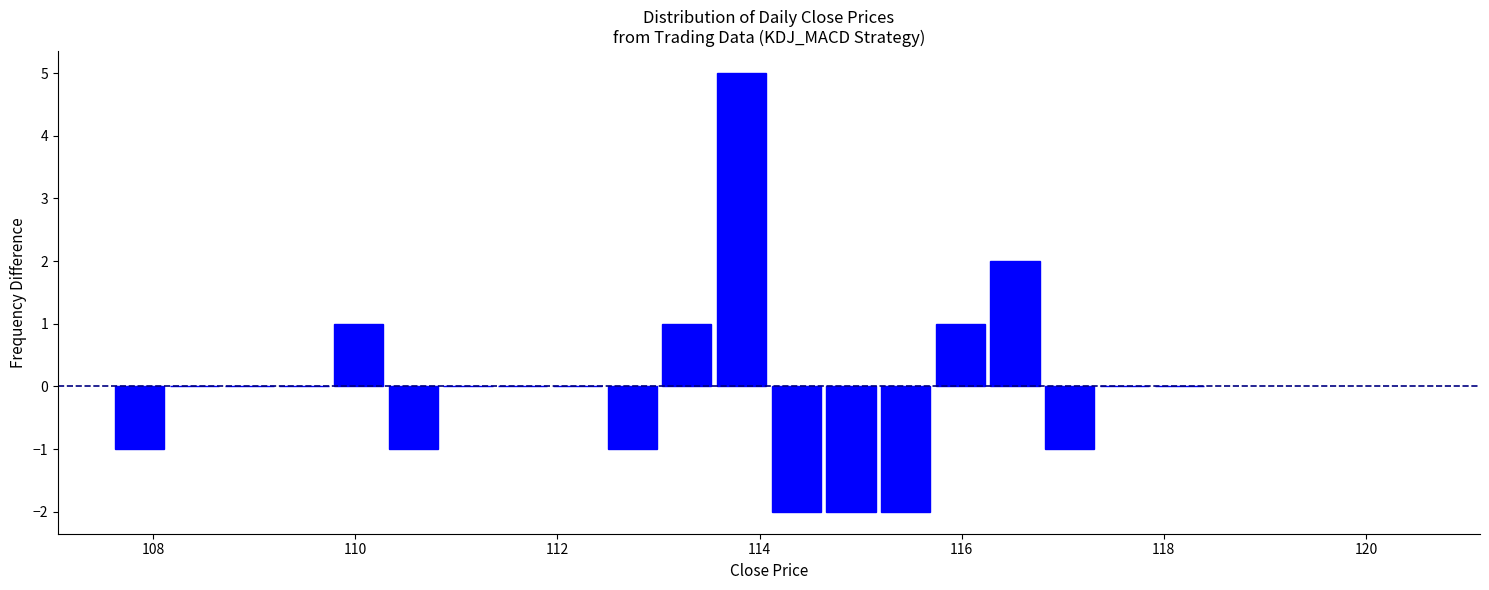

Around what value on the x-axis is the tallest bar? Give the approximate position of its centre, as read against the axis.

113.8